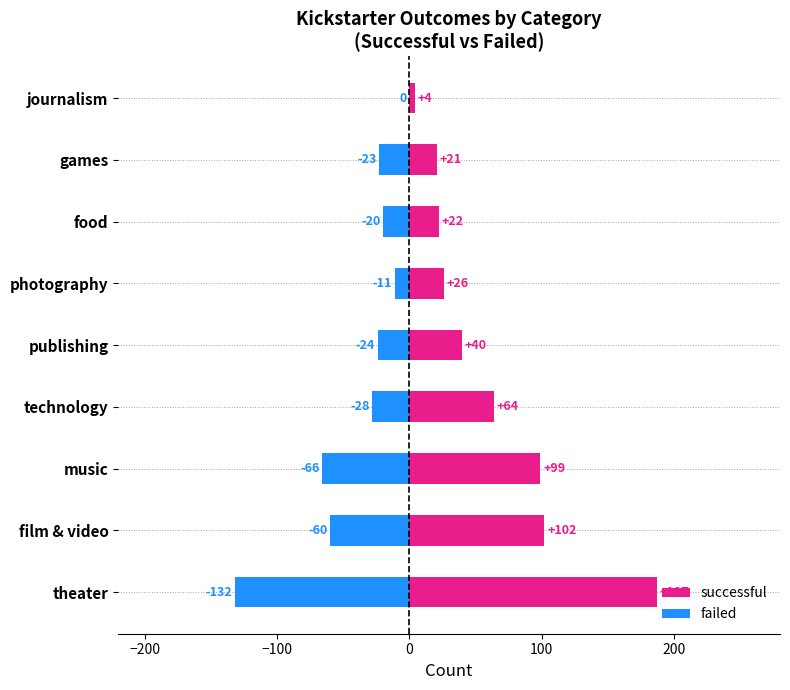

How many data points in successful are above 40?

4